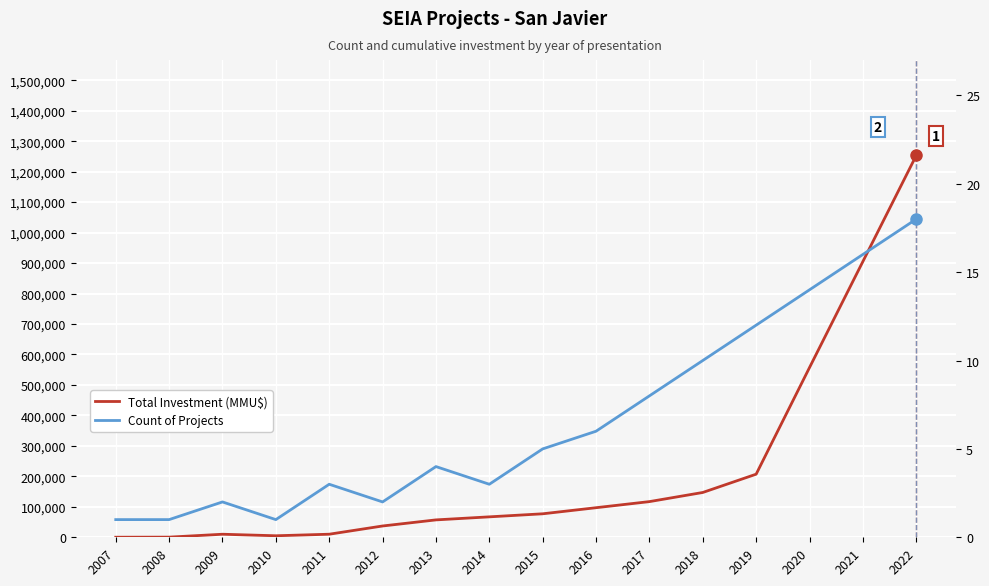

What are all the series names shown in the legend?

Total Investment (MMU$), Count of Projects